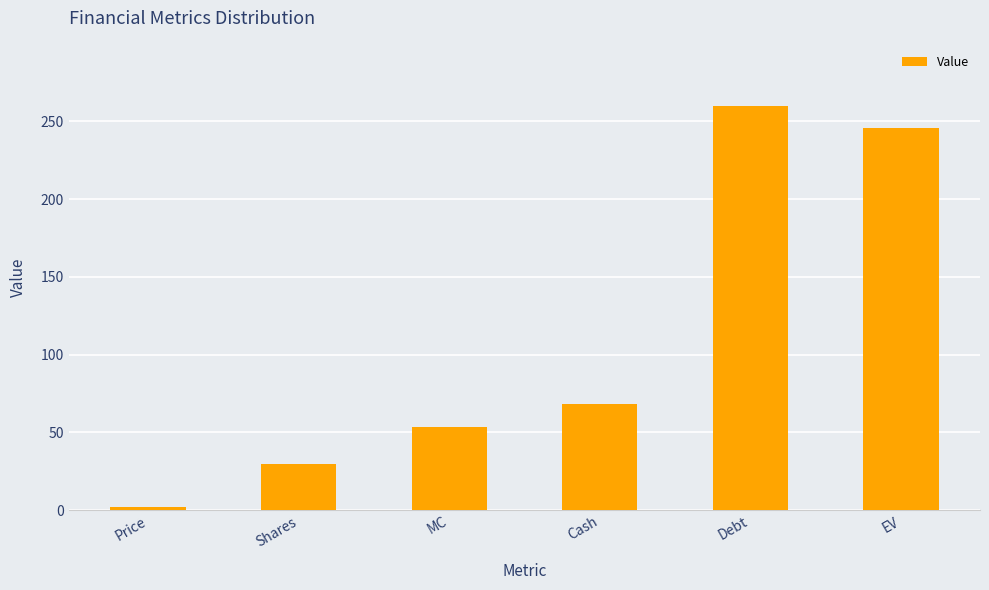

Which has a higher value, MC or Cash?

Cash